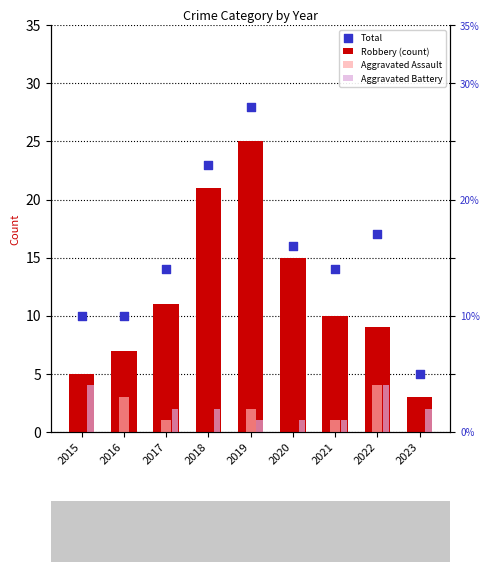

Is the value of Aggravated Battery at 2021 greater than the value of Aggravated Assault at 2021?

No